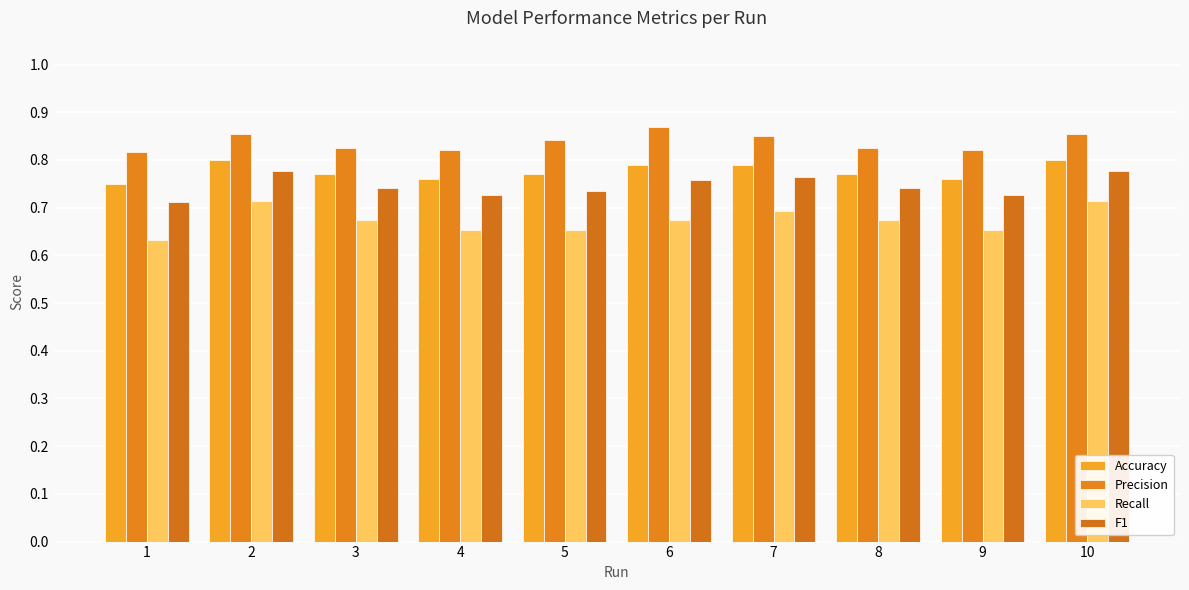

At which category does the chart reach its peak across all series?

6